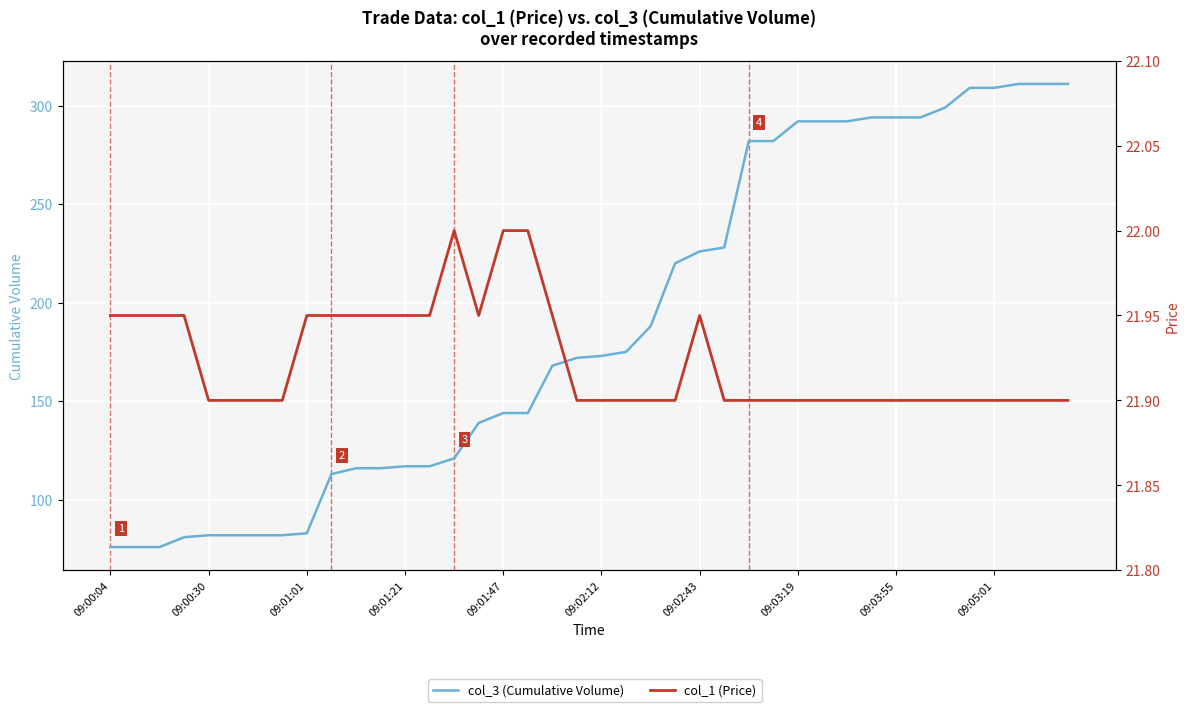

At how many categories does at least one series exceed 82?

32